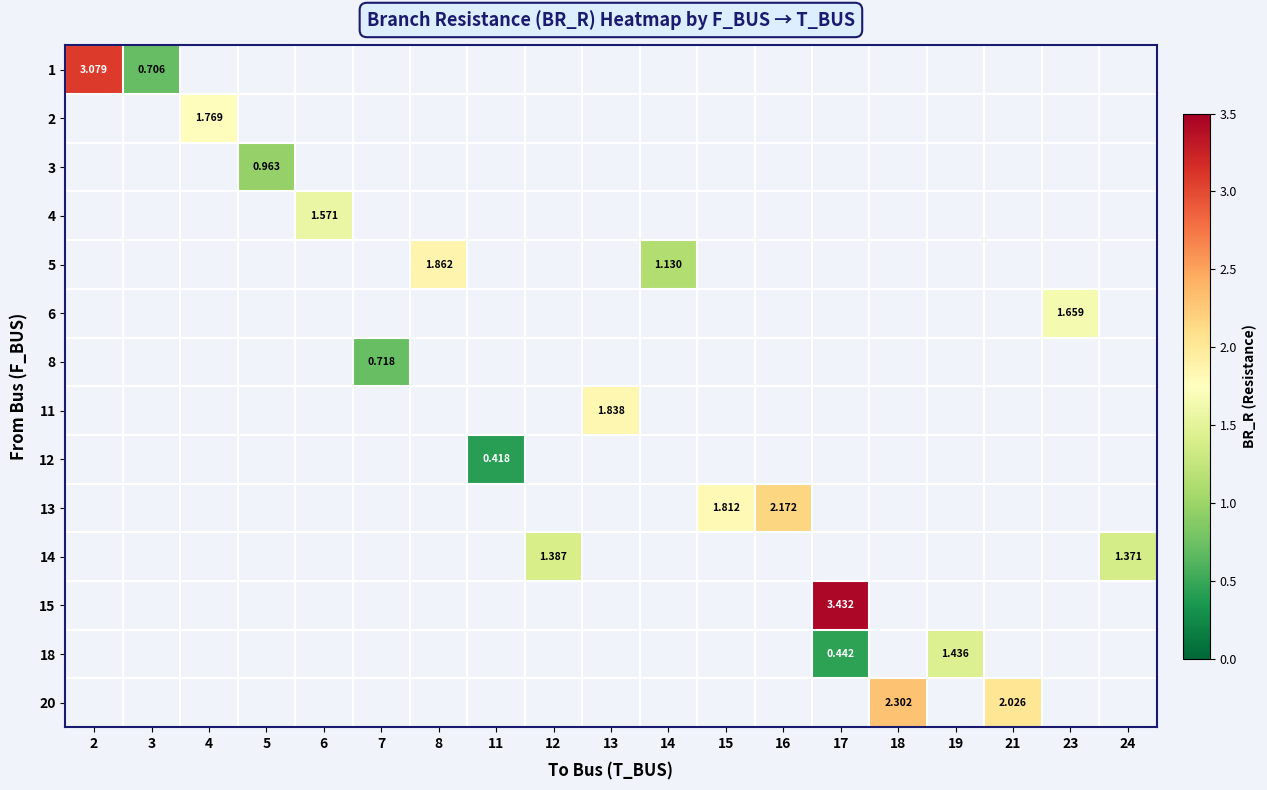

How many values in row_3 are above zero?

1